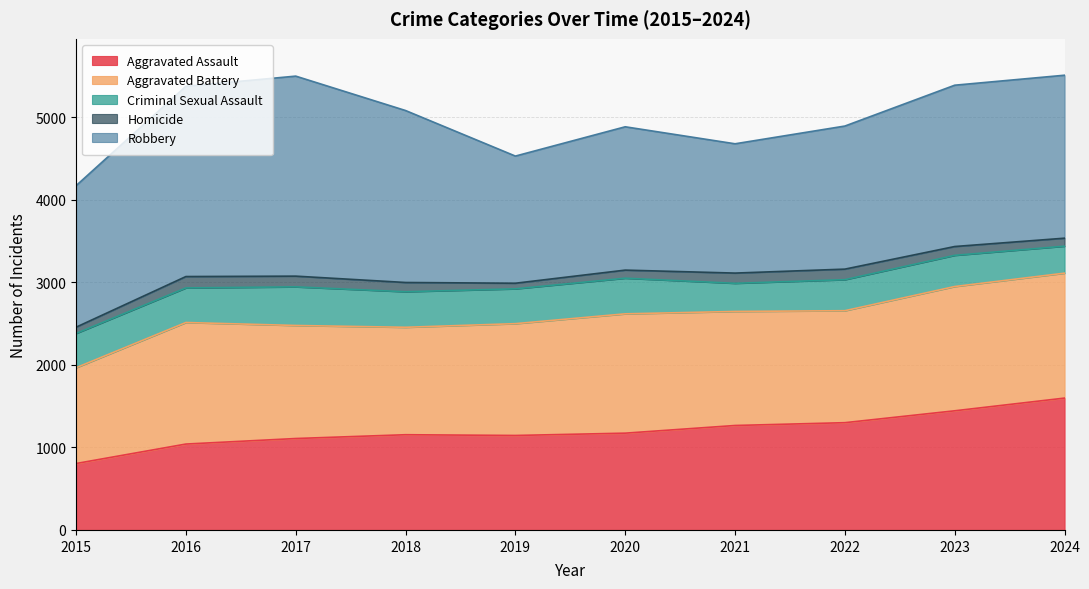

True or false: Homicide and Aggravated Battery intersect in this chart.

False